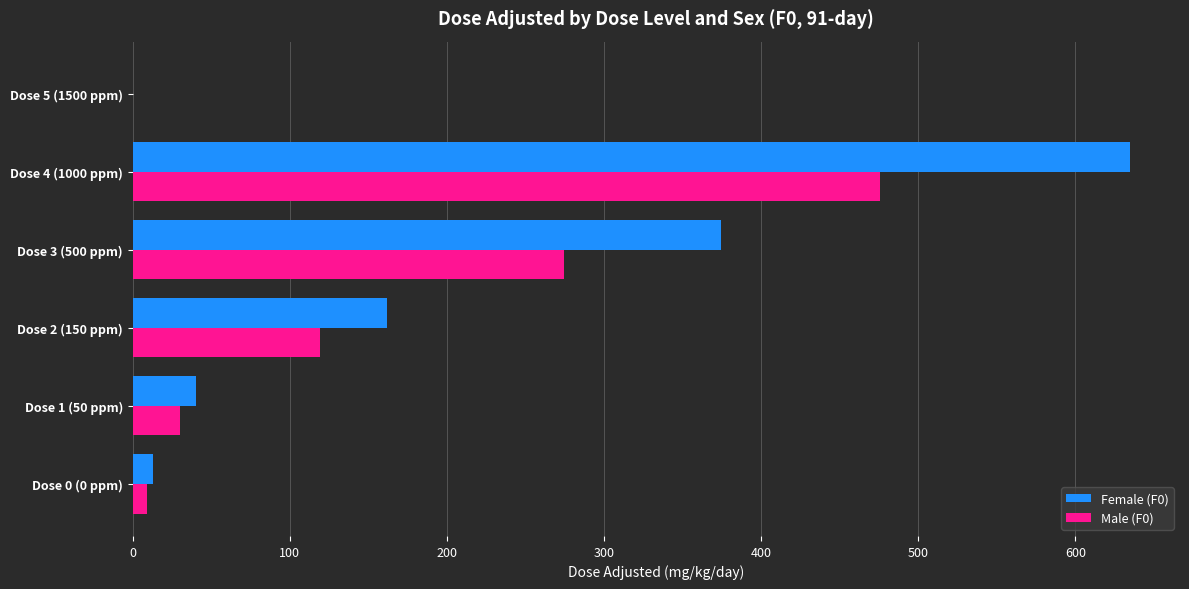

Which series has the widest spread of values?

Female (F0)